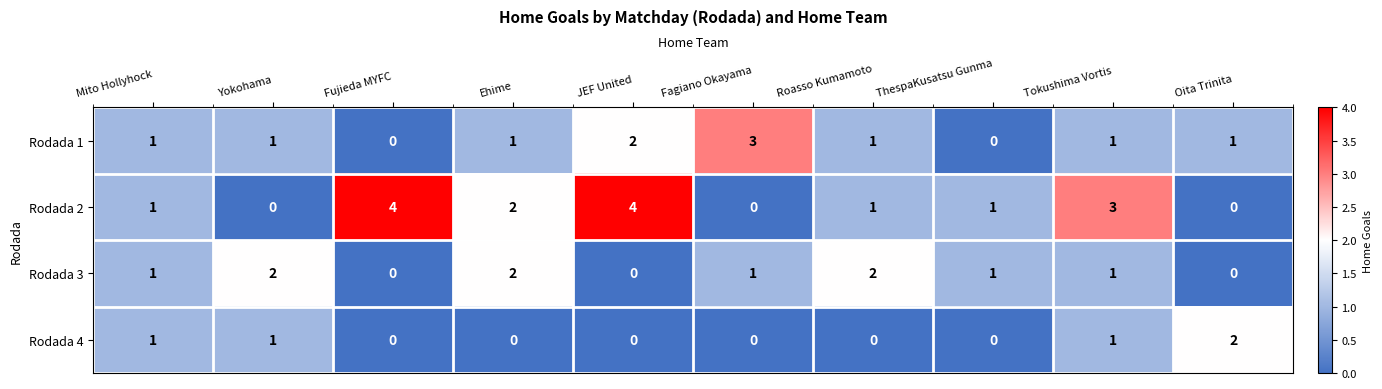

How many distinct data groups are displayed?

4